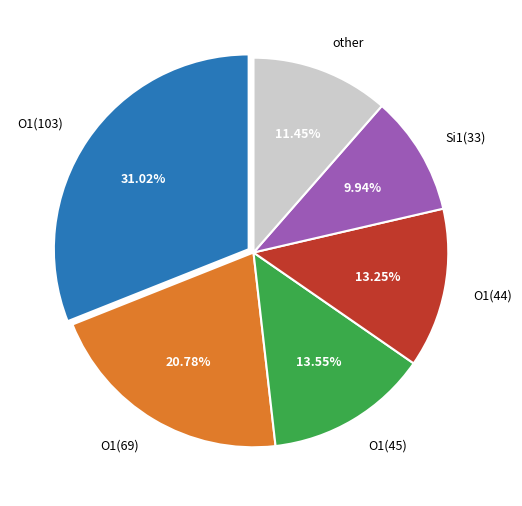

Is the sum of O1(103) and O1(44) greater than half?

No